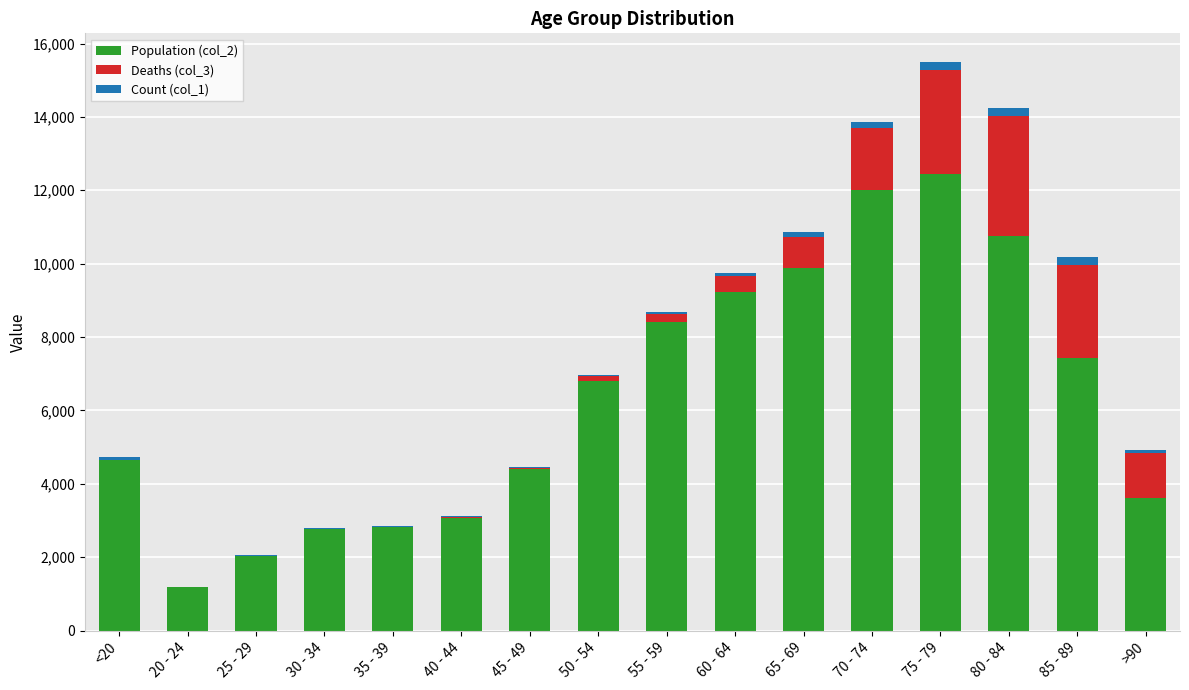

Count the number of categories in the chart.

16